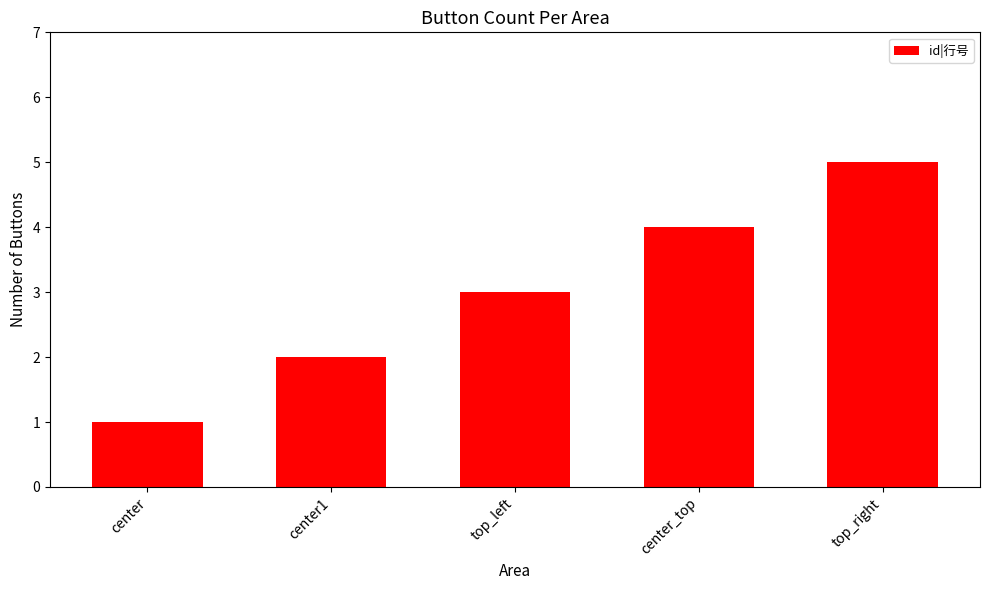

What position from the right is center_top?

2